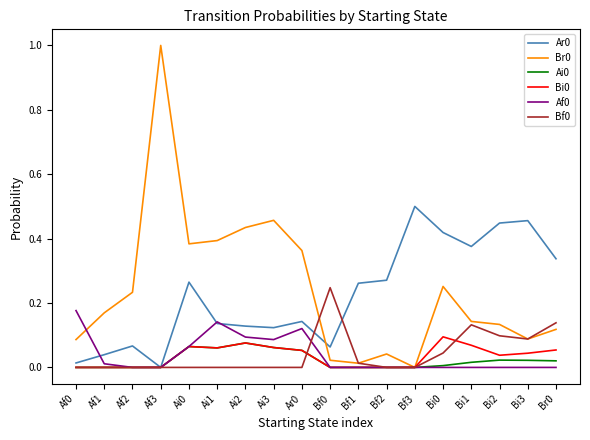

True or false: Ar0 has a value of 0.2 at Bi2.

False